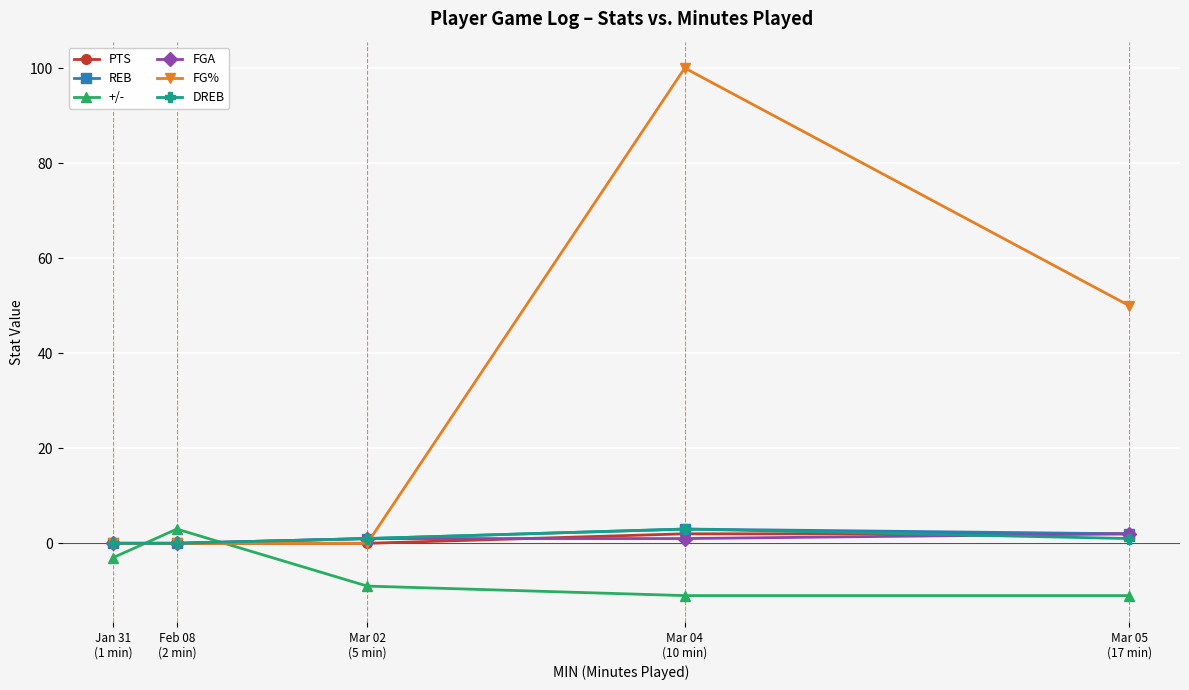

What is the spread (max minus min) of values at Jan 31
(1 min)?

3